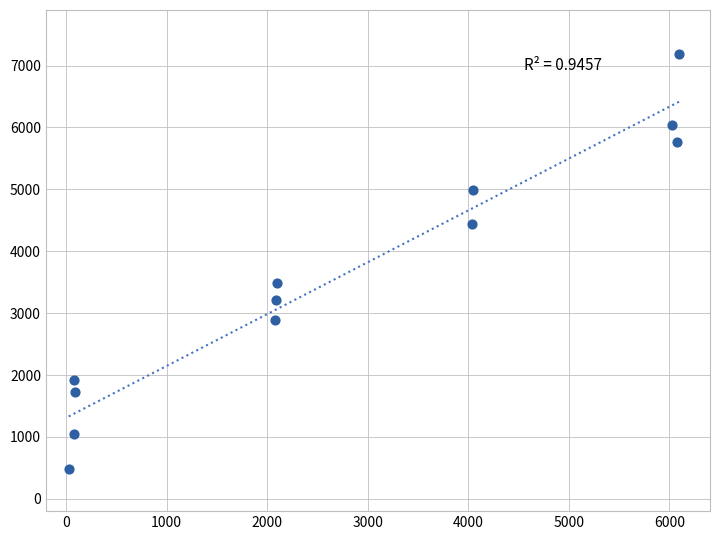

What Y value in the scatter plot is closest to 3834?

3484.1